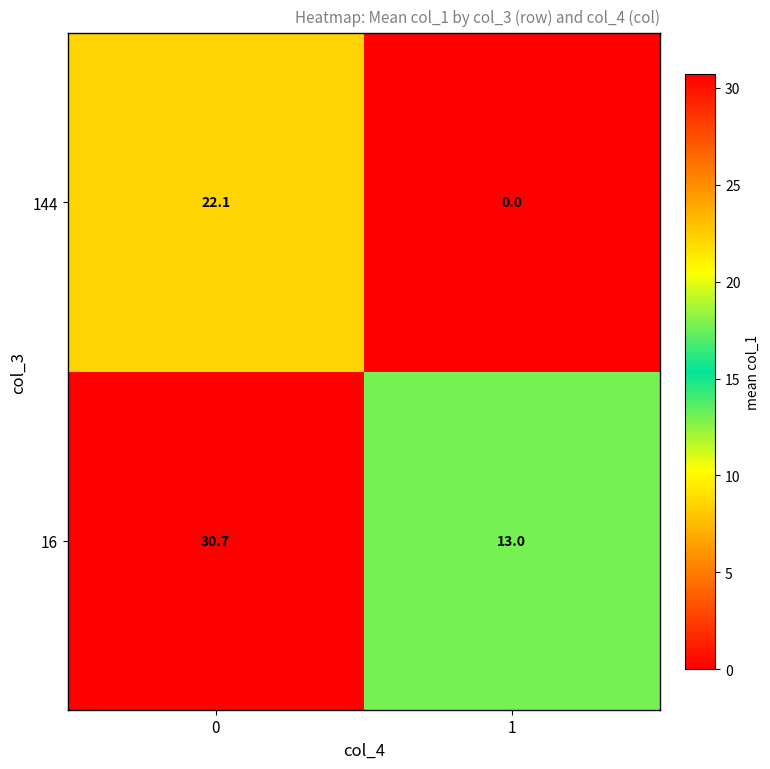

Reading right to left, extract all data points from this chart.

144: 0.0	22.1
16: 13.0	30.7